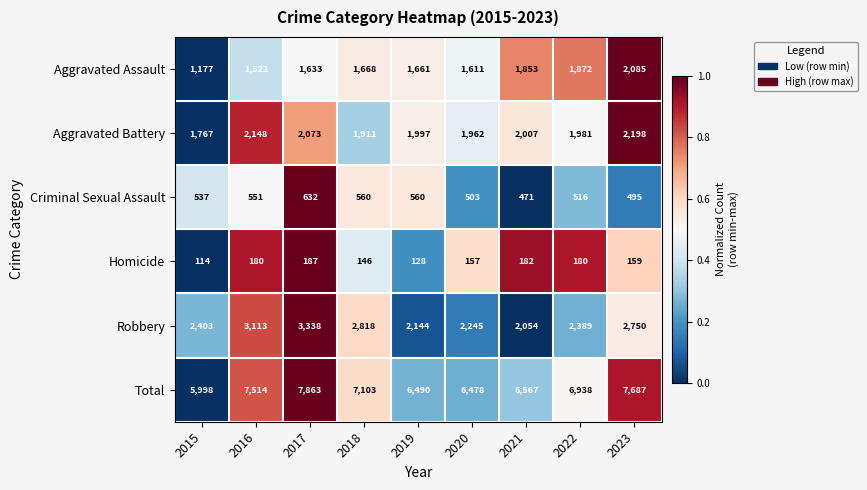

What is the sum of the Criminal Sexual Assault values at 2017 and 2023?

1127